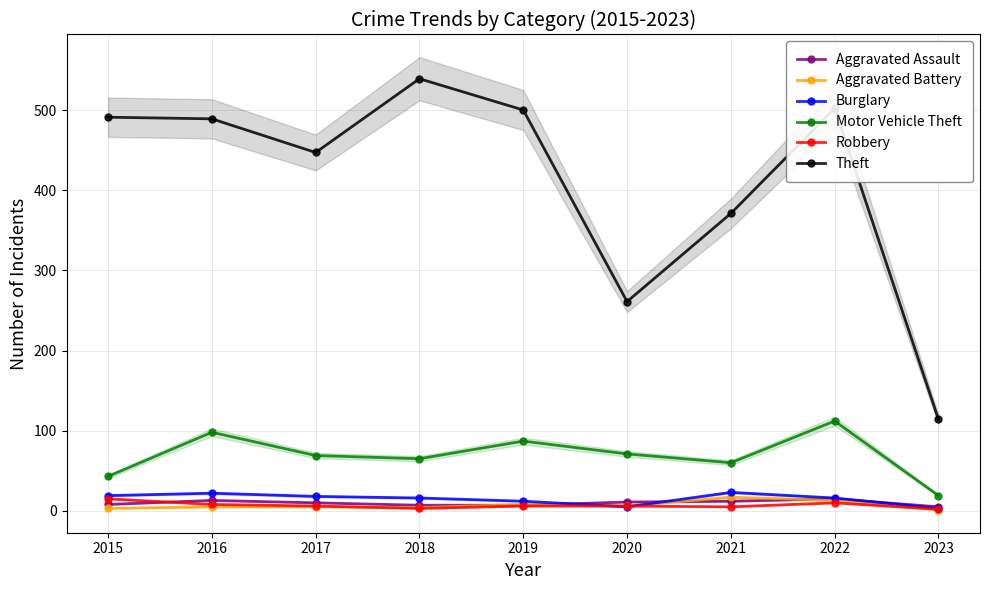

How many values in the Aggravated Assault series exceed 10?

4